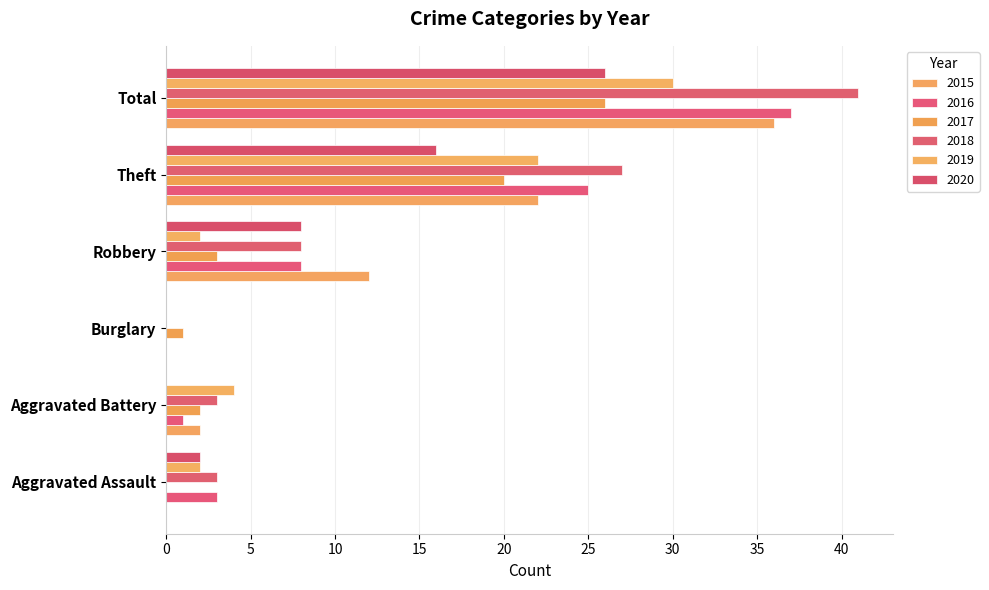

At how many categories does at least one series exceed 14?

2